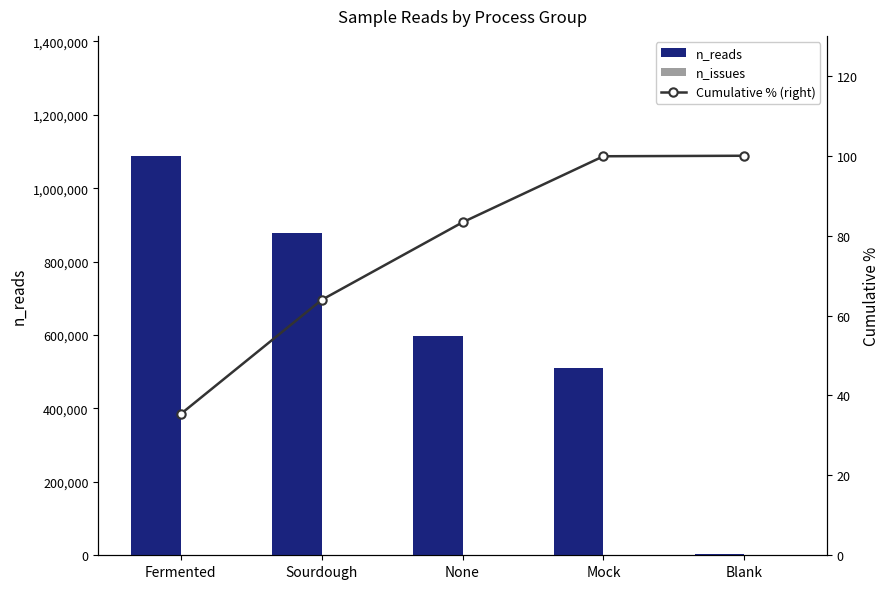

Is it true that n_issues equals 2.2 at Fermented?

False